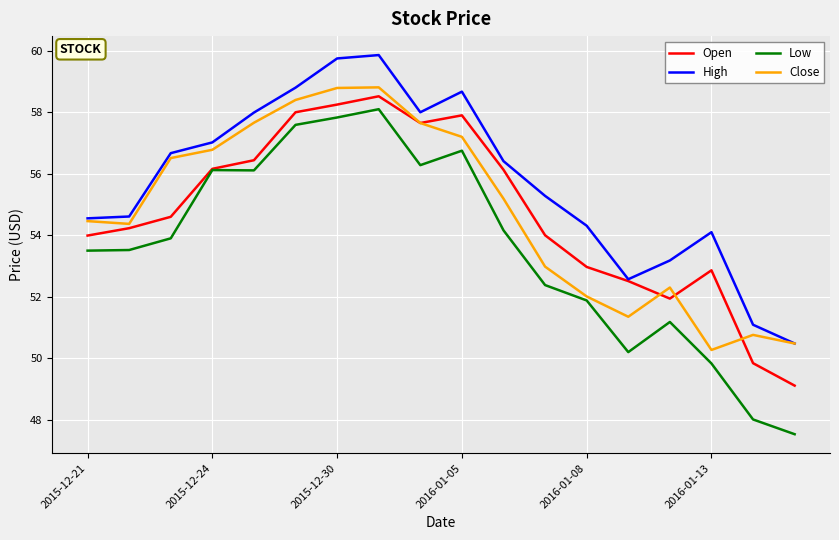

Which series has the largest total across all categories?

High